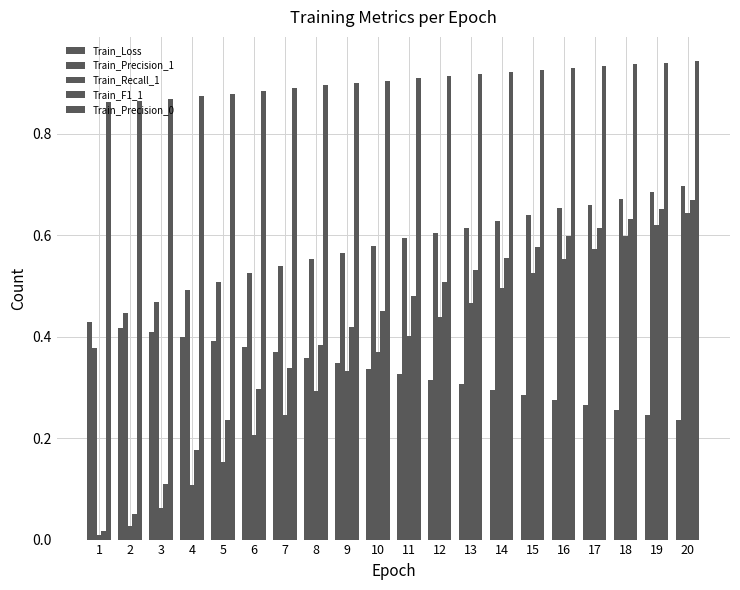

What is the difference between the maximum and minimum values in the Train_Precision_0 series?

0.1